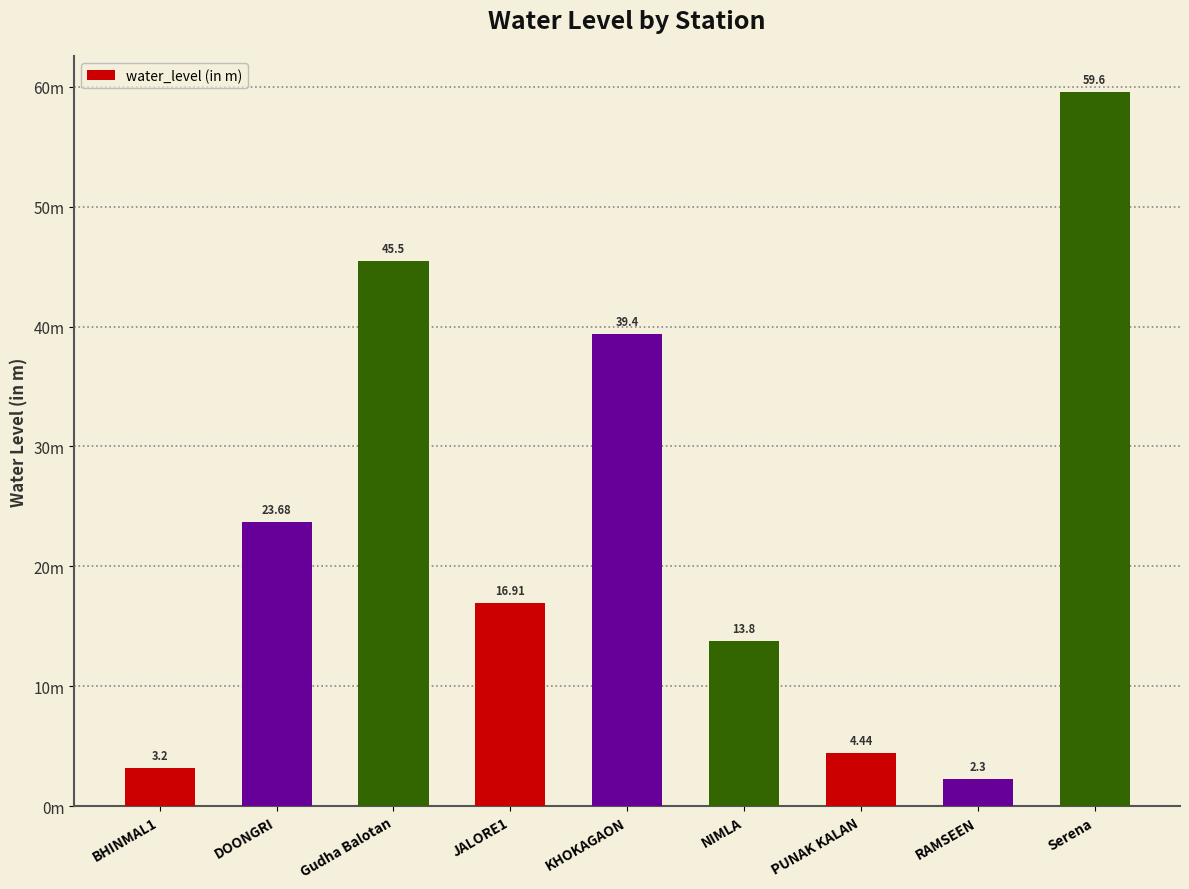

Rank the categories by value from highest to lowest.

Serena, Gudha Balotan, KHOKAGAON, DOONGRI, JALORE1, NIMLA, PUNAK KALAN, BHINMAL1, RAMSEEN